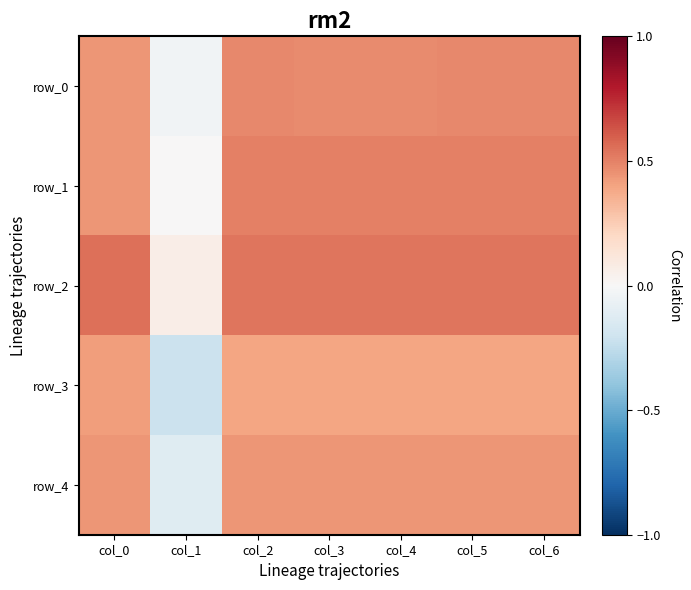

At which label does row_0 reach its peak?

col_2